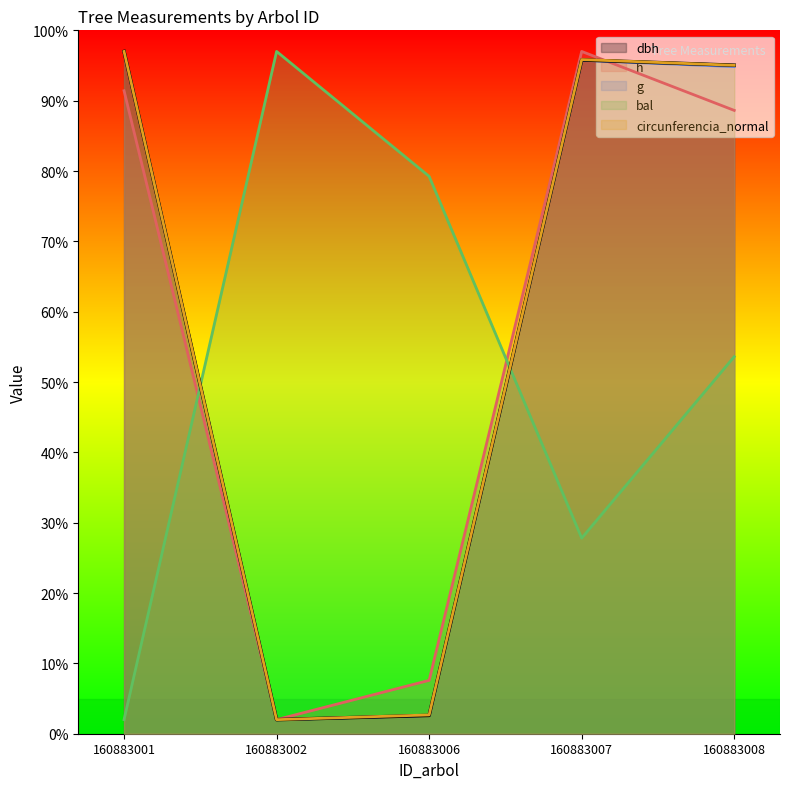

How many series are shown in this chart?

5